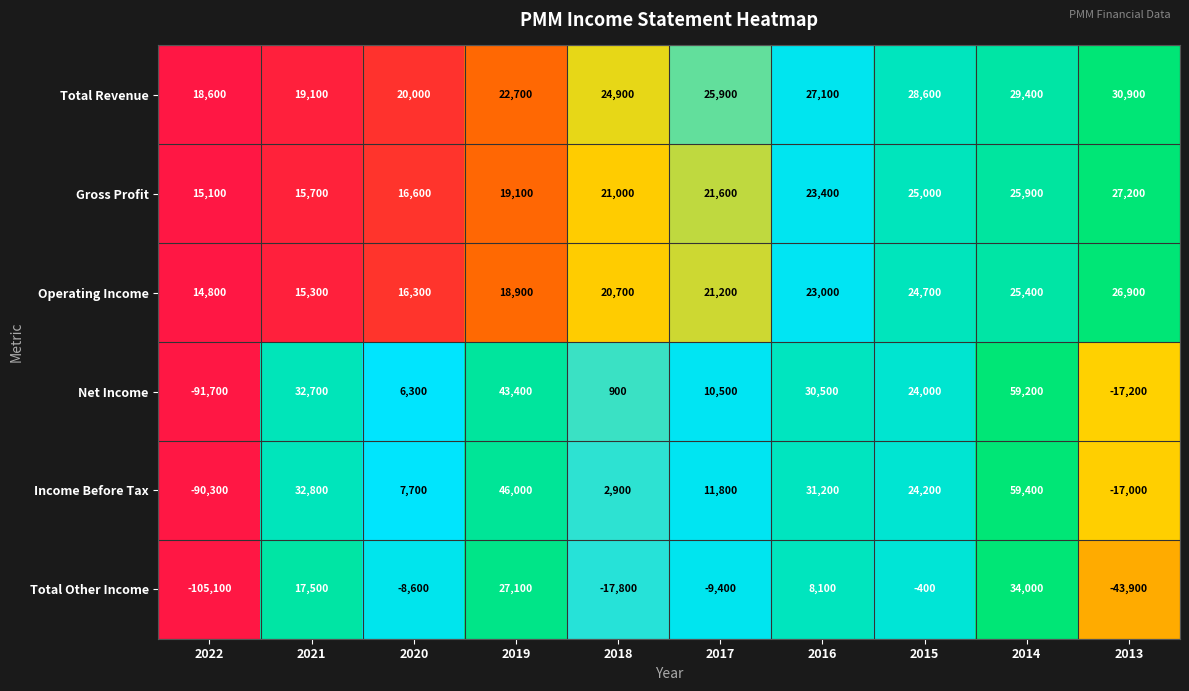

Where is Net Income nearest to the value -16250?

2013